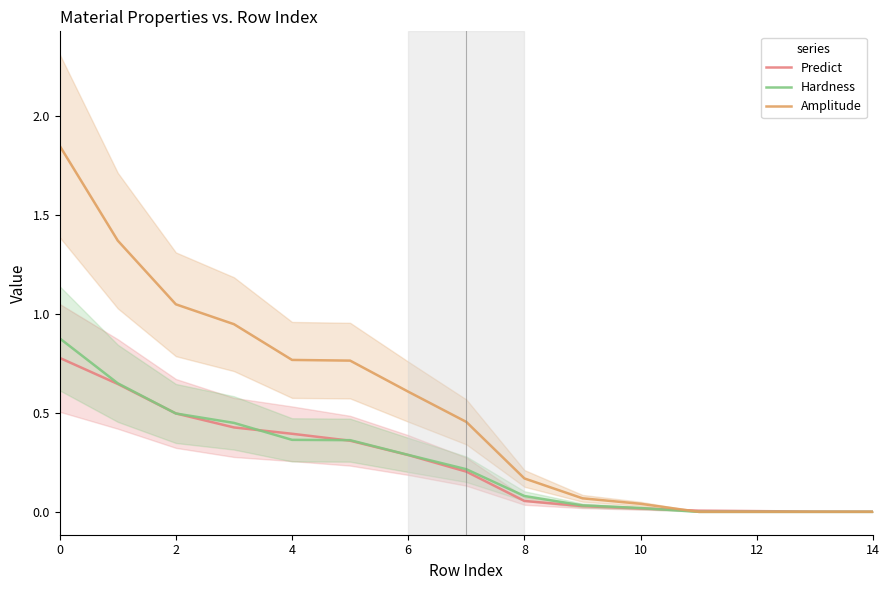

True or false: Predict and Hardness cross at least once.

True